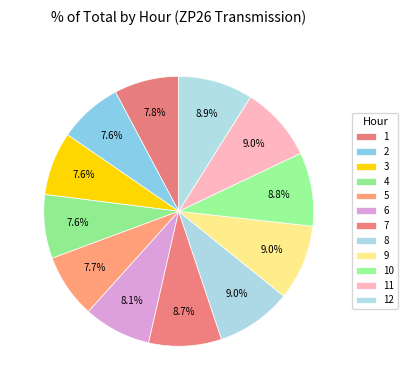

Does 10 account for over 50% of the chart?

No